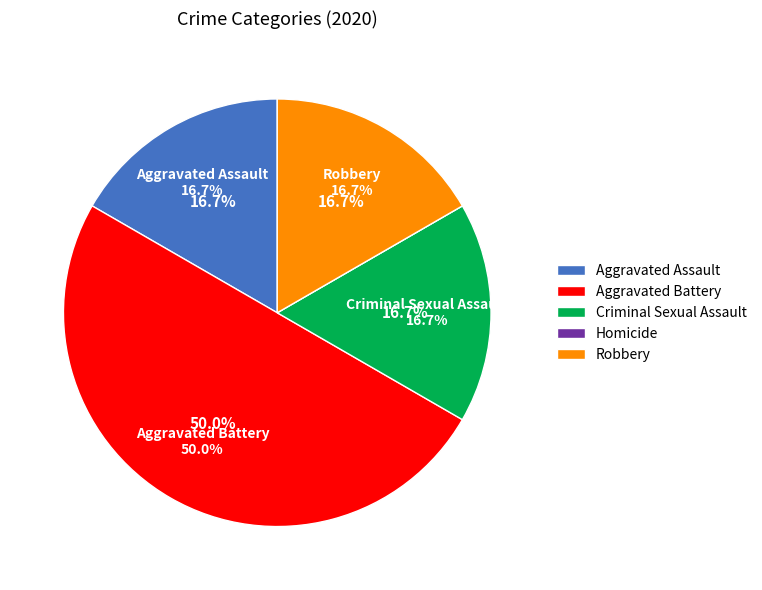

To the nearest percent, what is the combined percentage of Homicide and Aggravated Assault?

17%